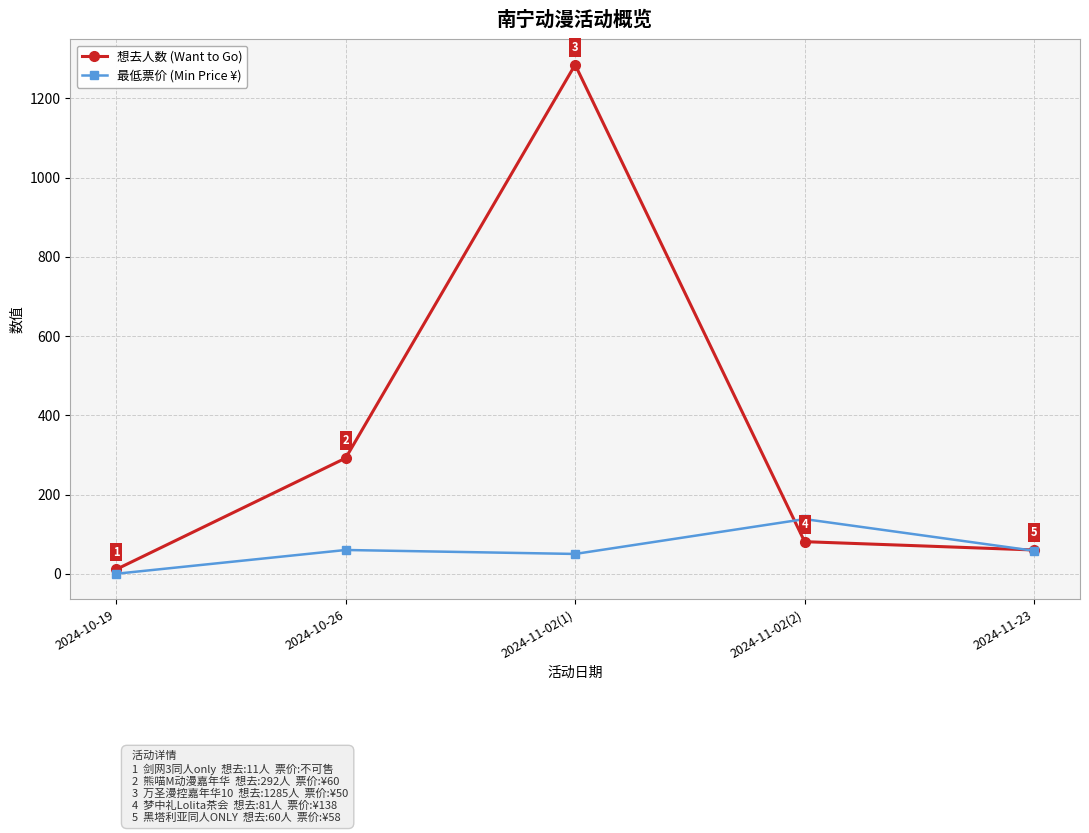

Where is the first local maximum for 想去人数 (Want to Go)?

2024-11-02(1)